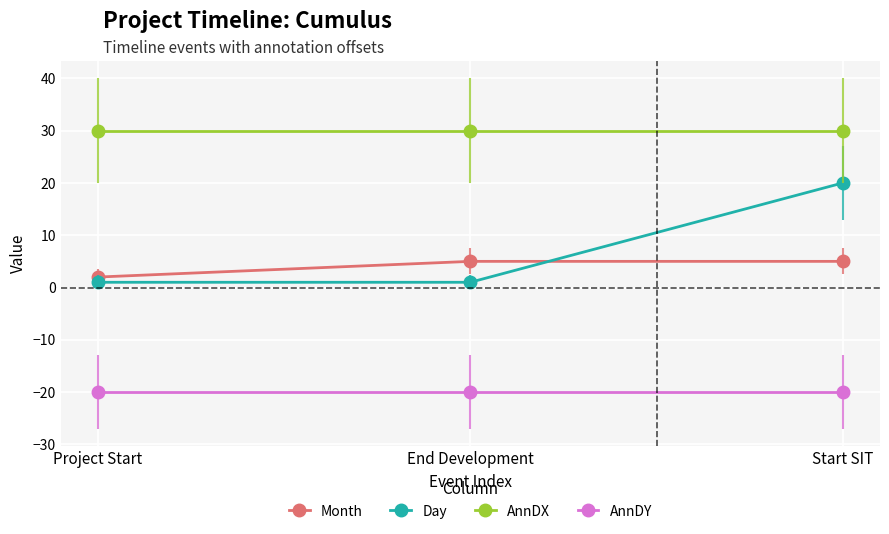

What is the average value of the Month series?

4